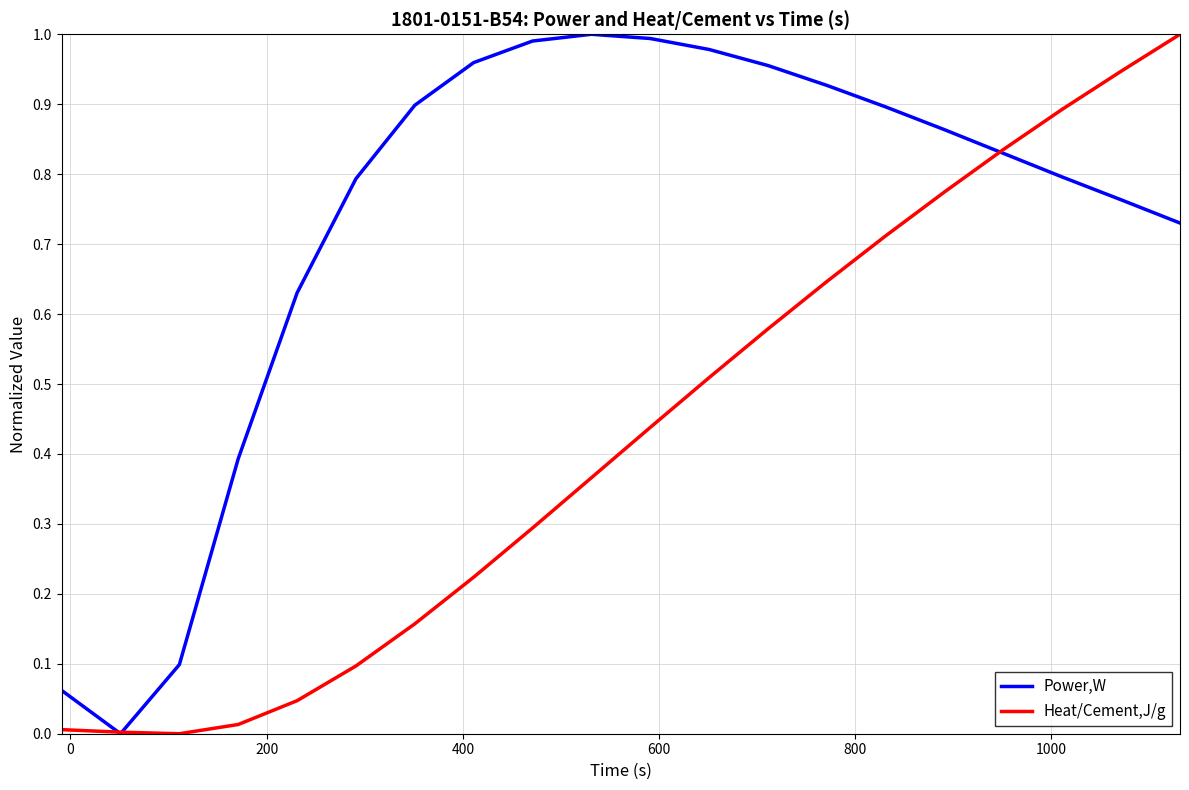

Which series ends up on top after the final intersection of Heat/Cement,J/g and Power,W?

Heat/Cement,J/g